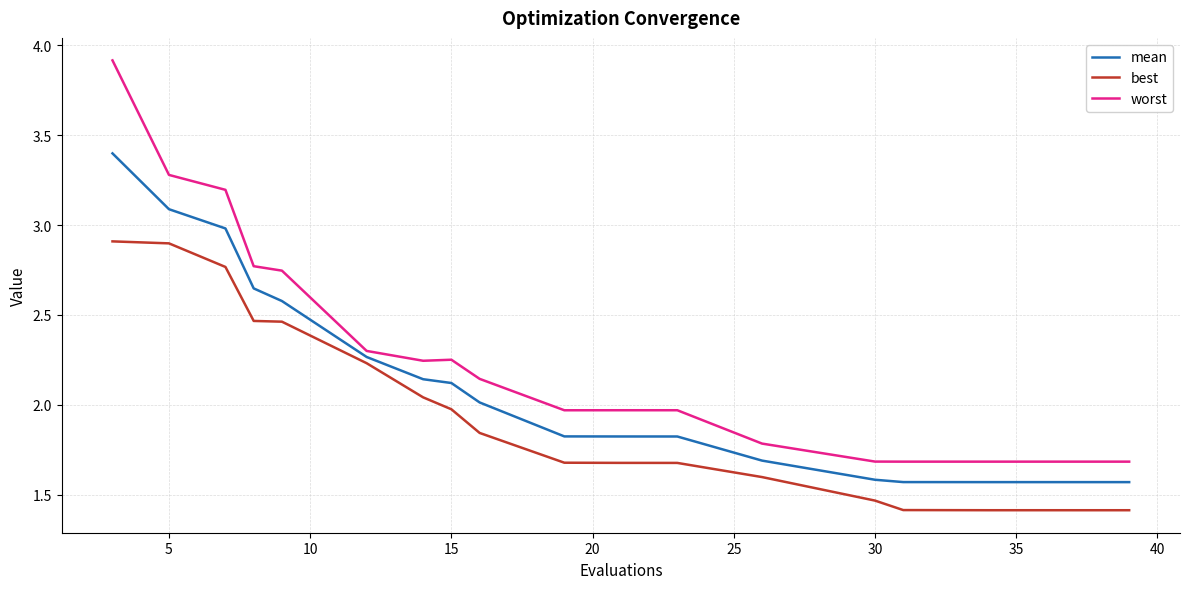

What are all the series names shown in the legend?

mean, best, worst